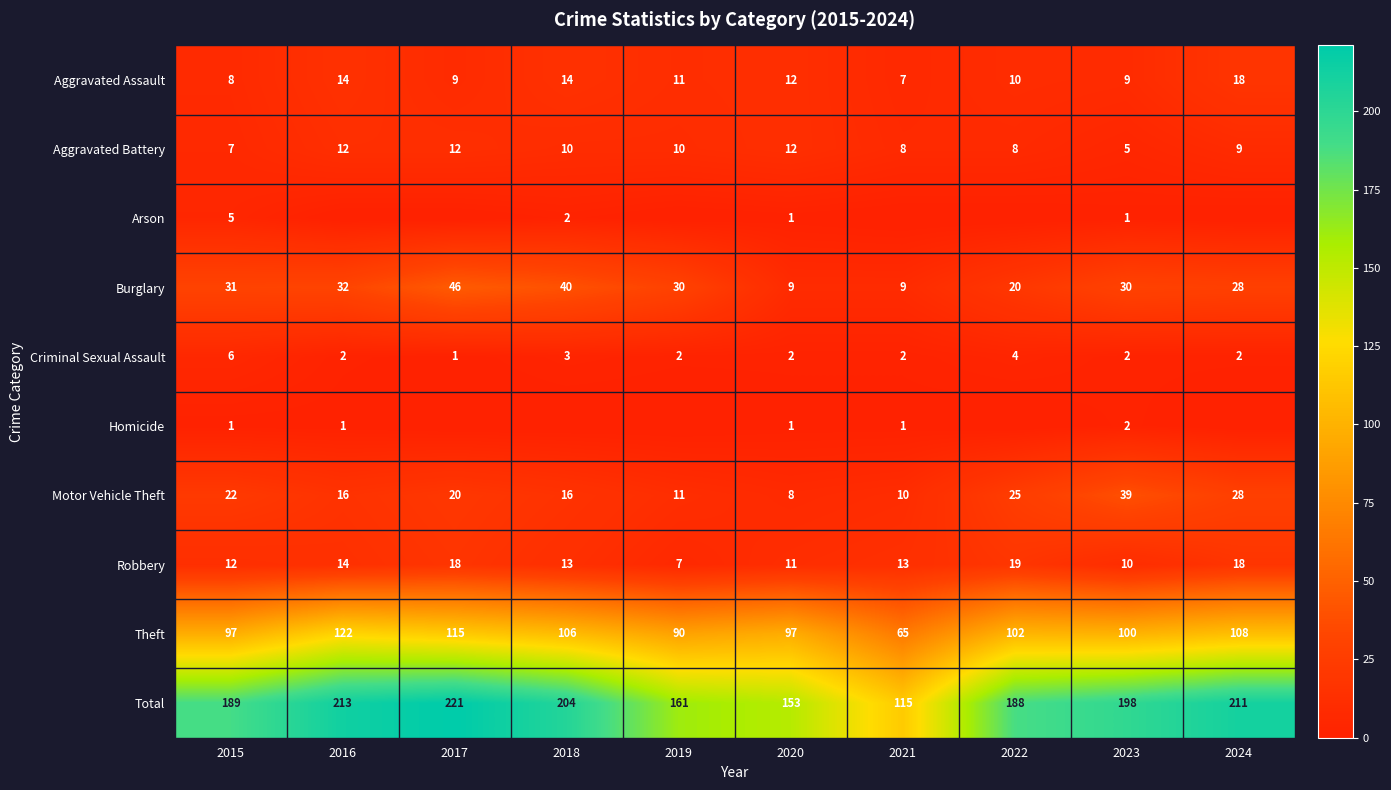

How many values in the Theft series are below 102?

5